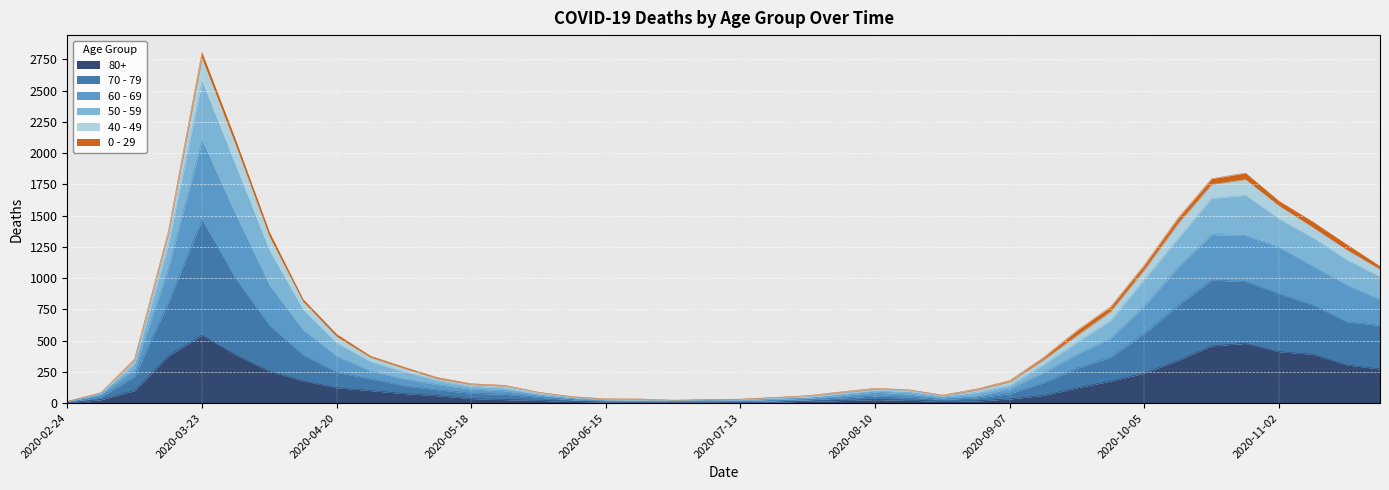

At which category is the sum across all series the highest?

2020-03-23